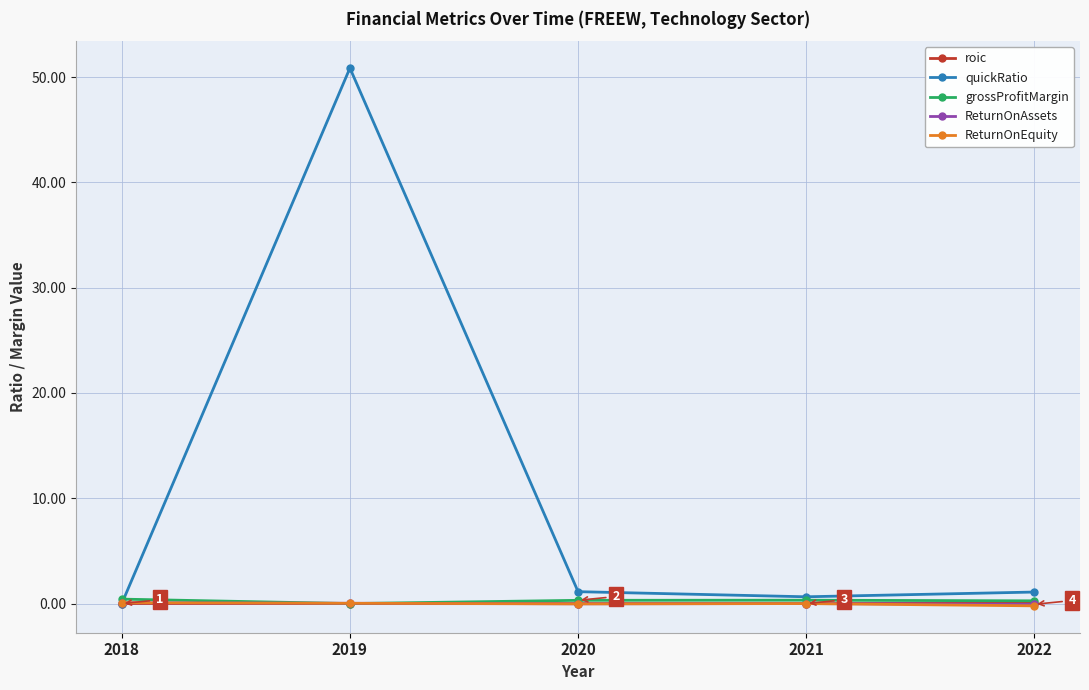

Which series ends up on top after the final intersection of roic and ReturnOnAssets?

roic